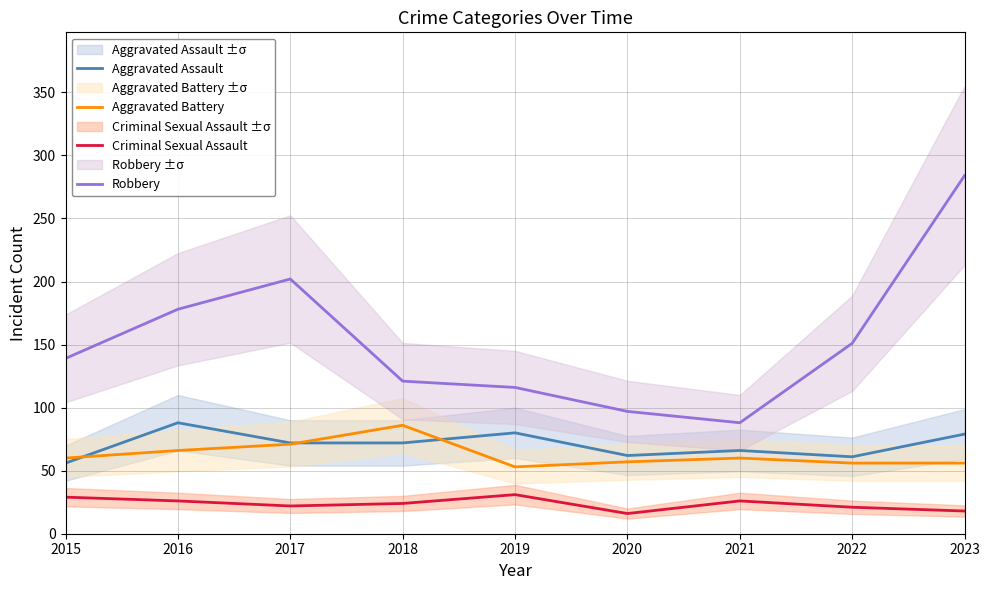

Reading left to right, what are all the values shown in this chart?

Aggravated Assault: 56	88	72	72	80	62	66	61	79
Aggravated Battery: 60	66	71	86	53	57	60	56	56
Criminal Sexual Assault: 29	26	22	24	31	16	26	21	18
Robbery: 139	178	202	121	116	97	88	151	284